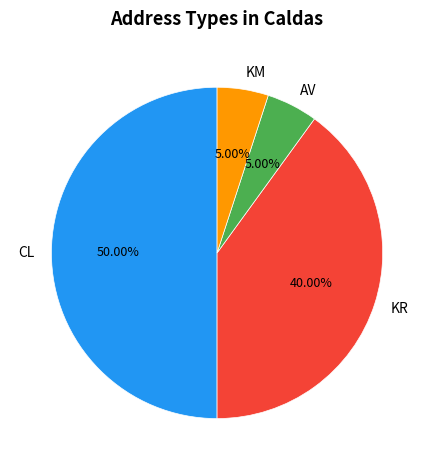

Does KM represent more than half of the total?

No